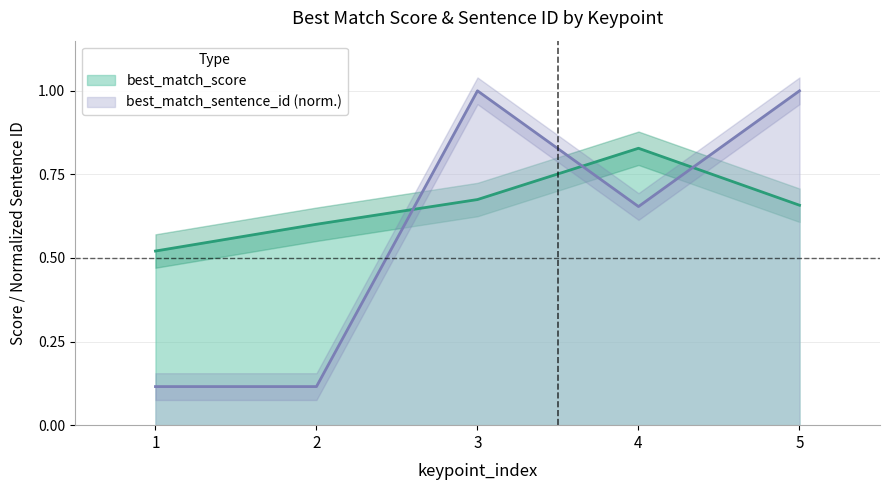

What is the spread (max minus min) of values at 3?

0.3